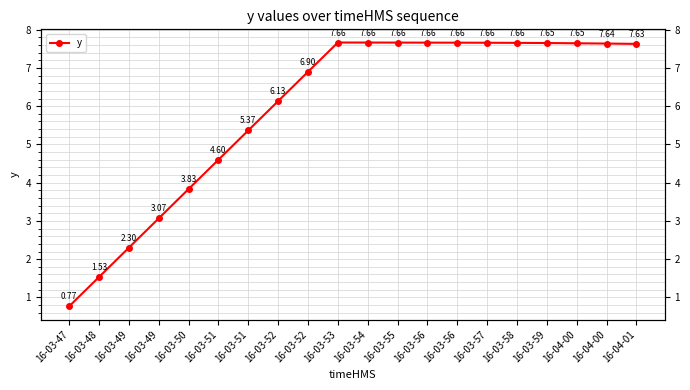

What is the maximum value shown in the chart?

7.7